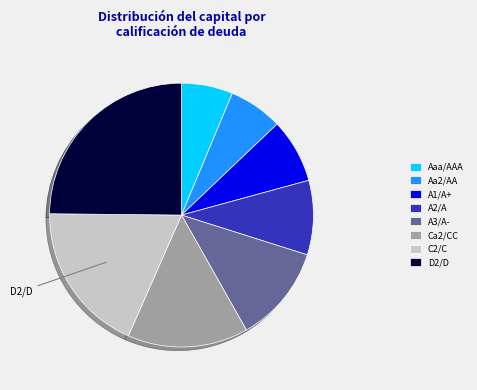

Do C2/C and A2/A together represent more than half of the pie?

No